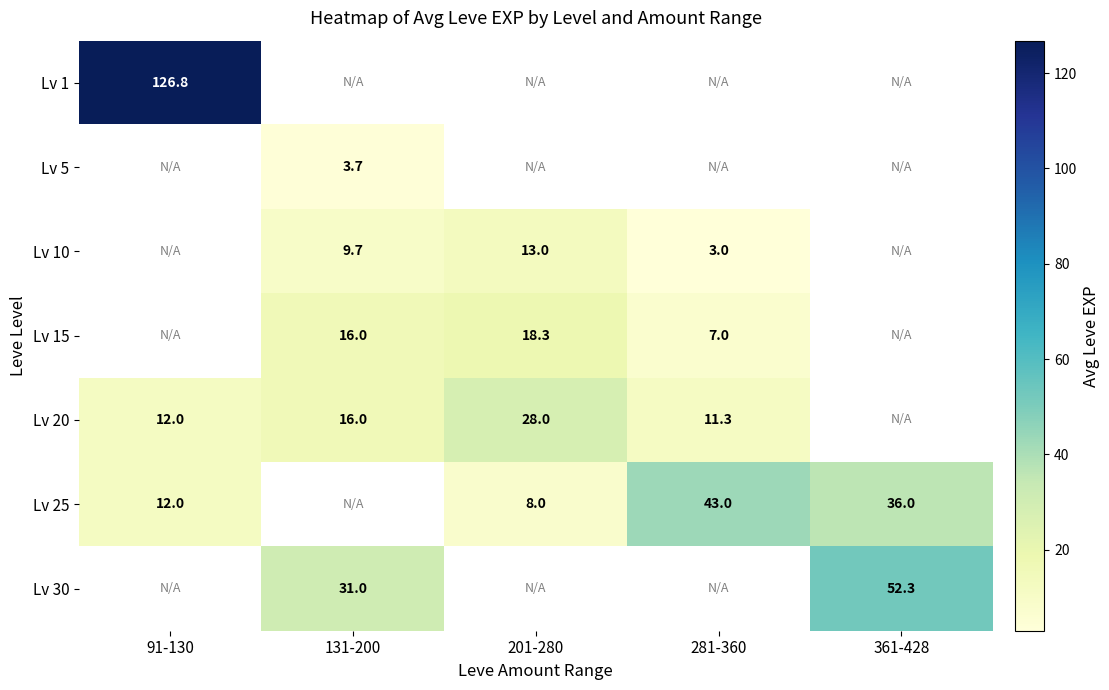

The Lv 10 series shows 13.0 at 201-280. True or false?

True